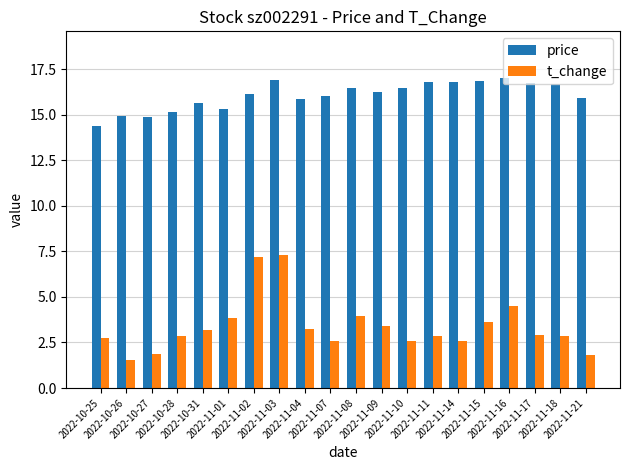

List the series in order of their peak value, lowest first.

t_change, price